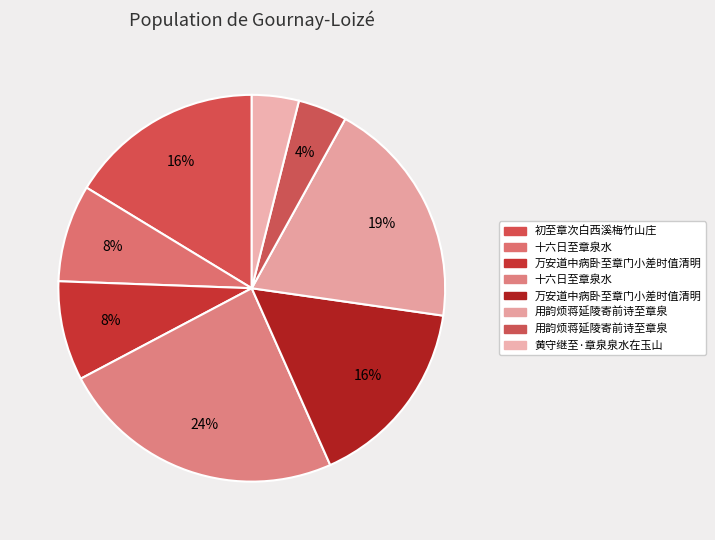

How many segments does this pie chart have?

8